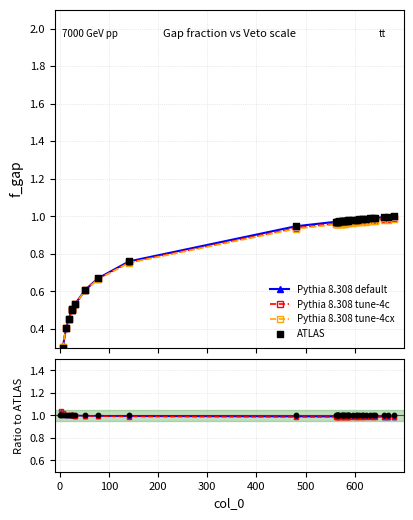

Which series contains the highest Y value?

Pythia 8.308 default